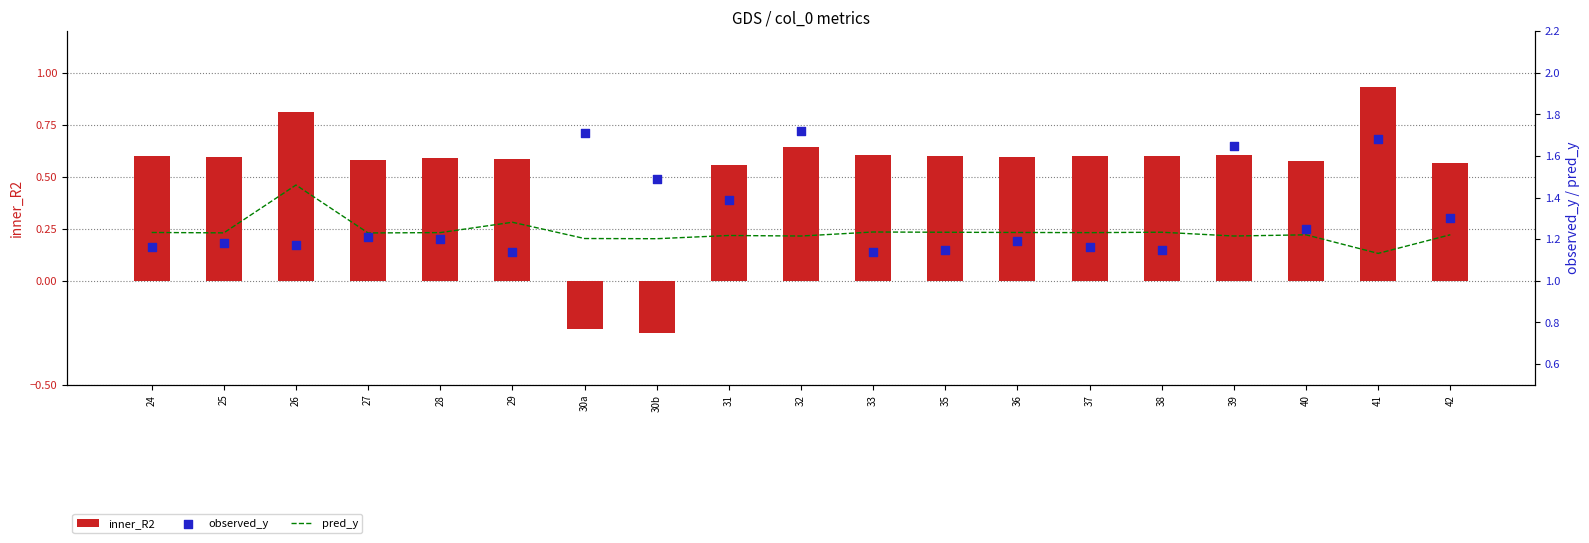

Which series reaches the maximum Y coordinate?

observed_y